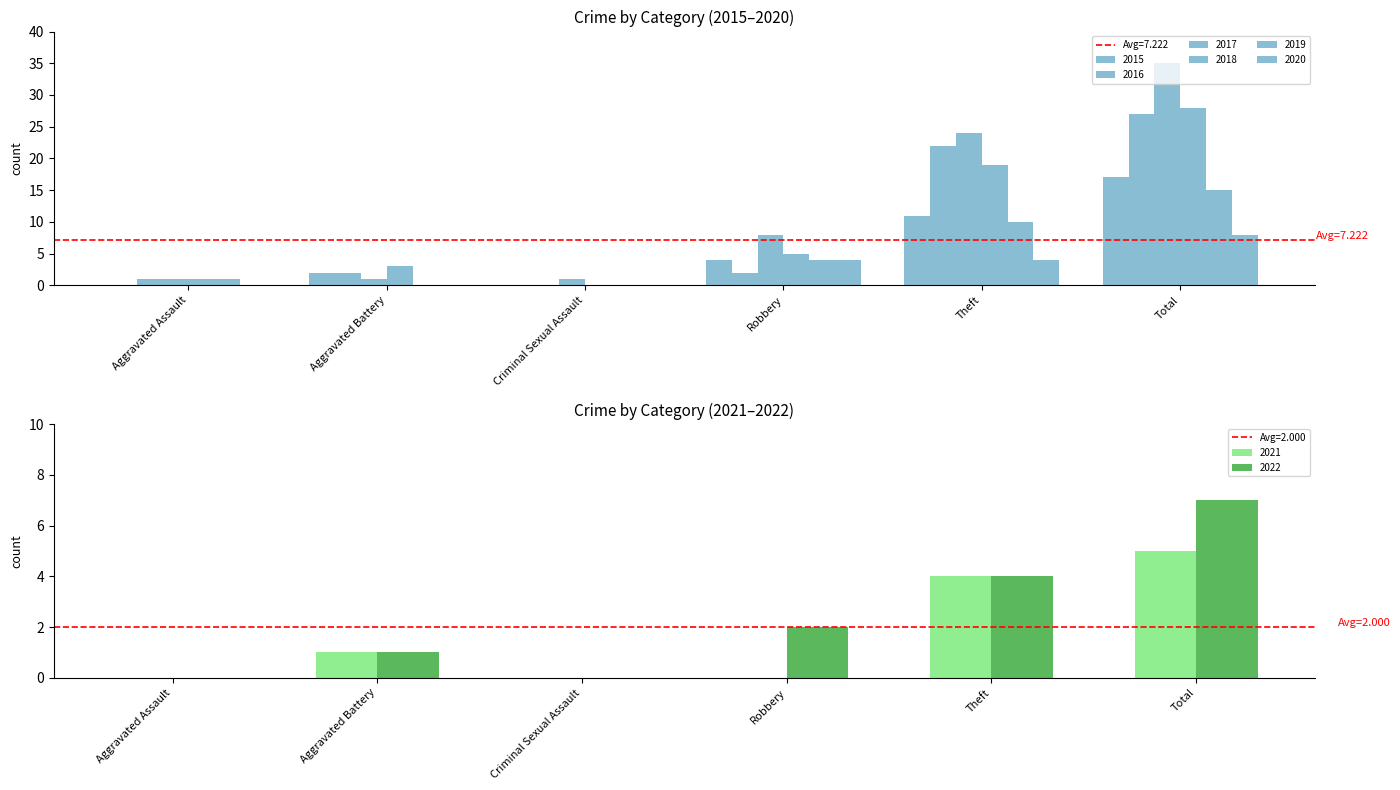

What position from the left is Total?

6